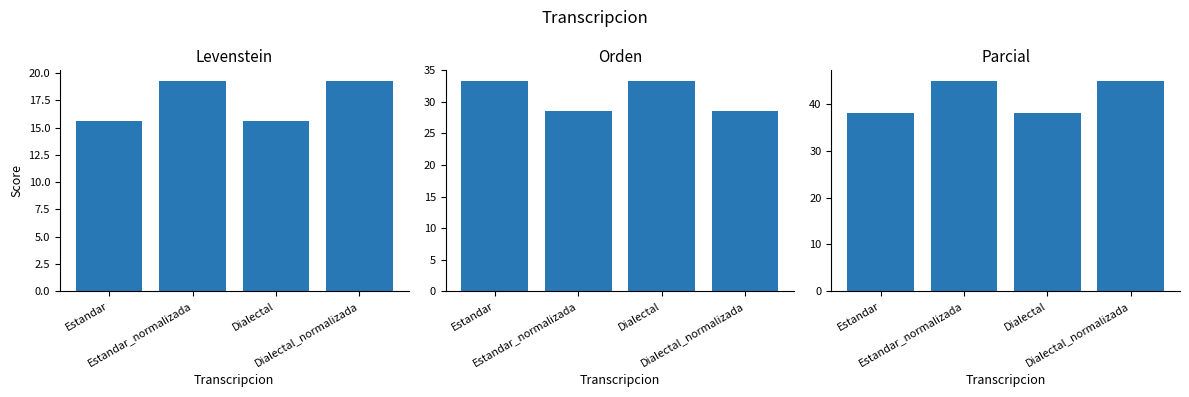

The value of Levenstein at Dialectal is 15.6. True or false?

True